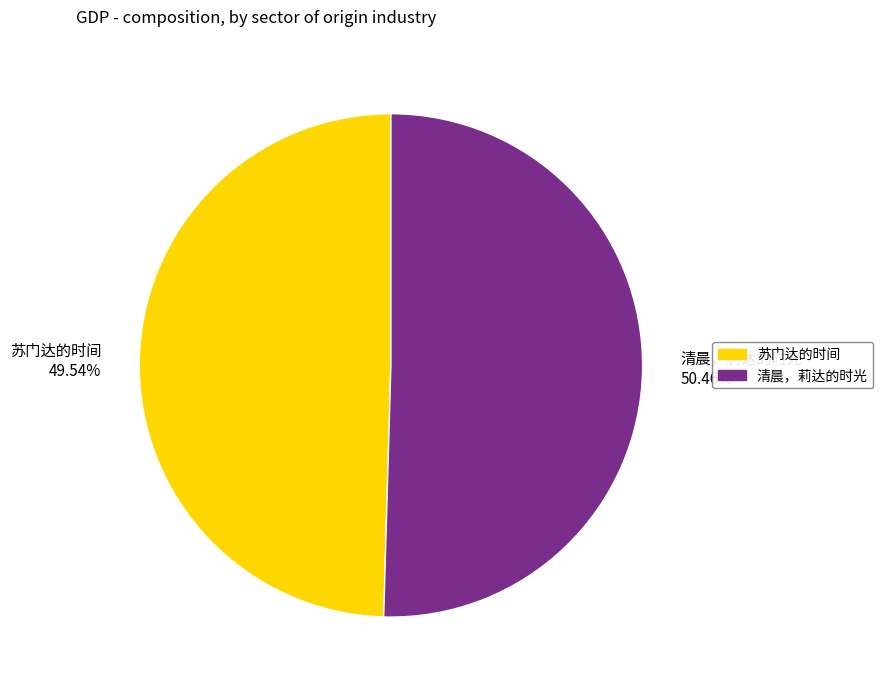

What percentage do 清晨，莉达的时光 and 苏门达的时间 together represent?

100.0%